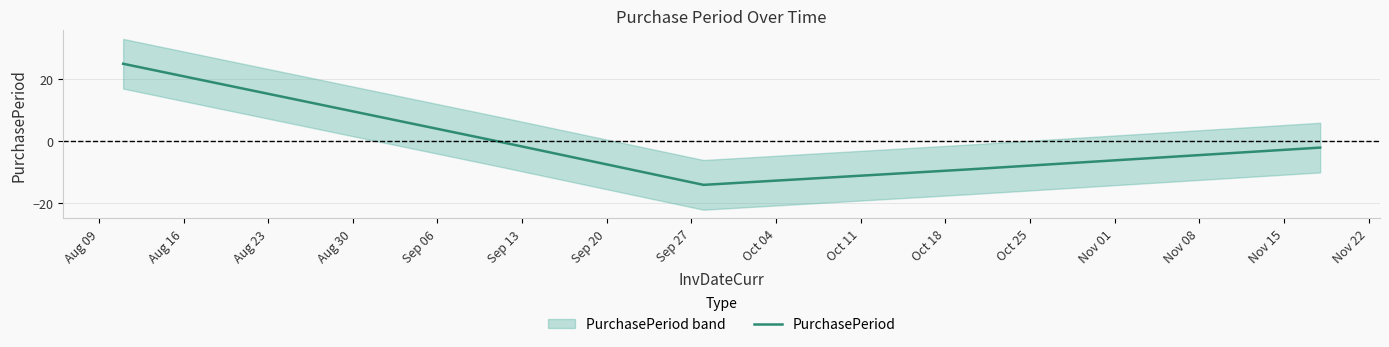

Reading left to right, extract all data points from this chart.

25	0	-14	-9	-2